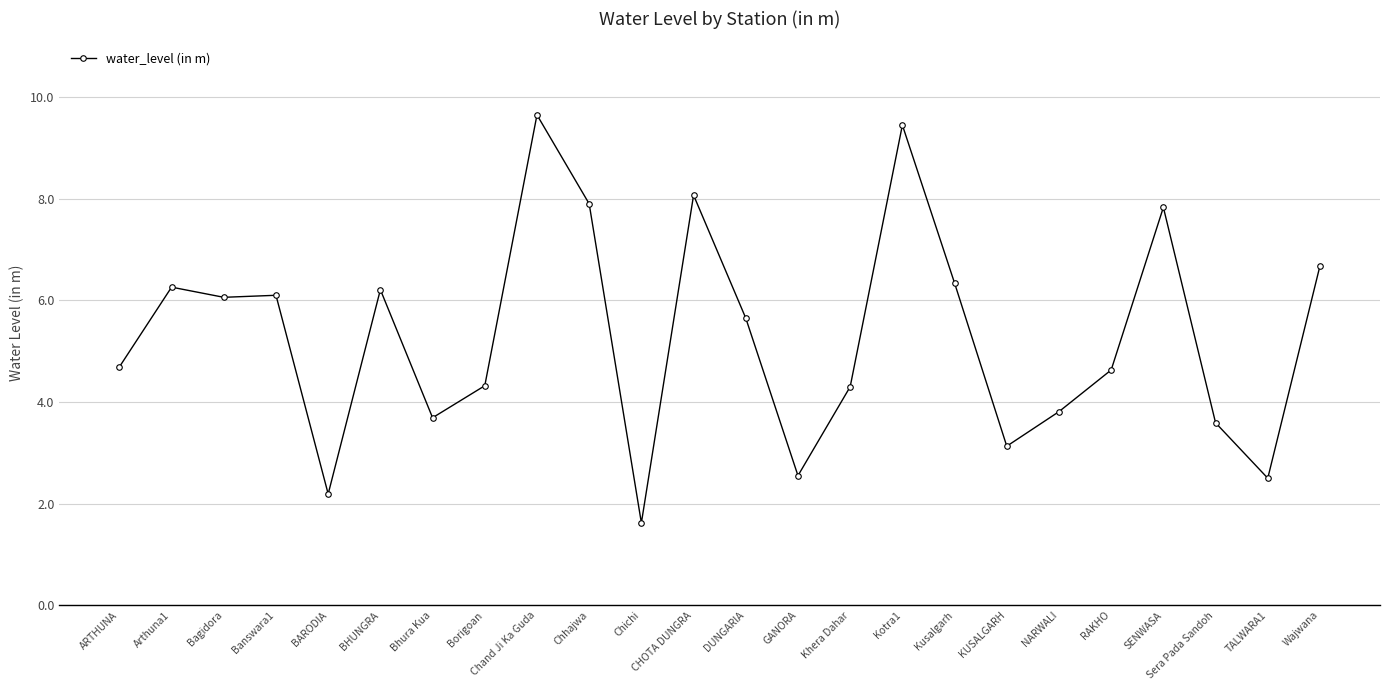

Where does the data first go above 5?

Arthuna1